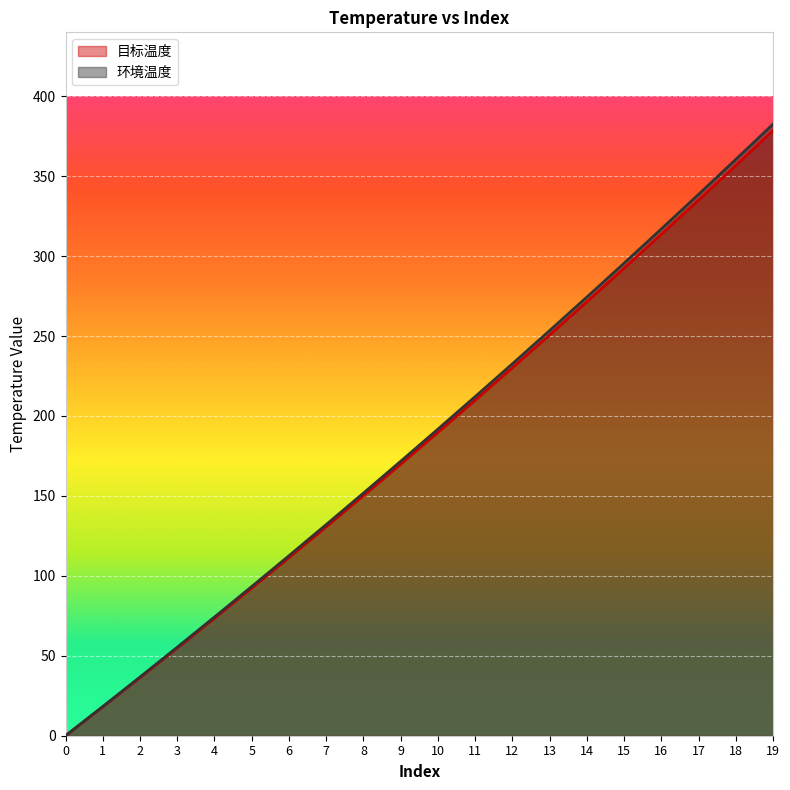

At which label is 目标温度 closest to 189?

10